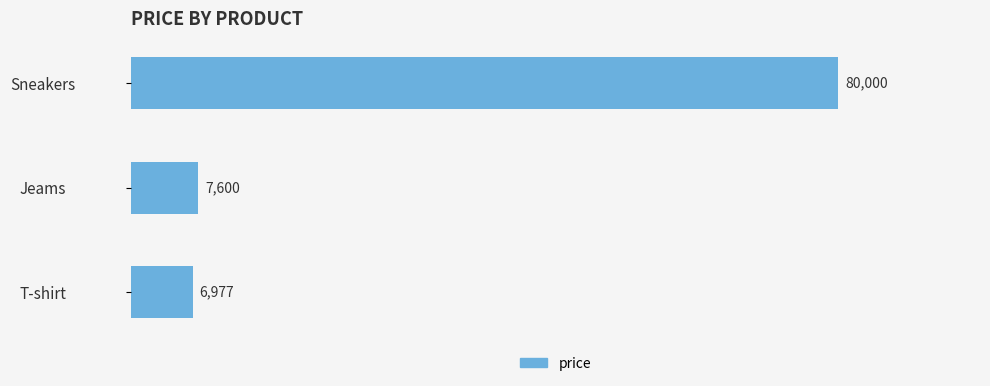

What is the change in value from Jeams to Sneakers?

+72400